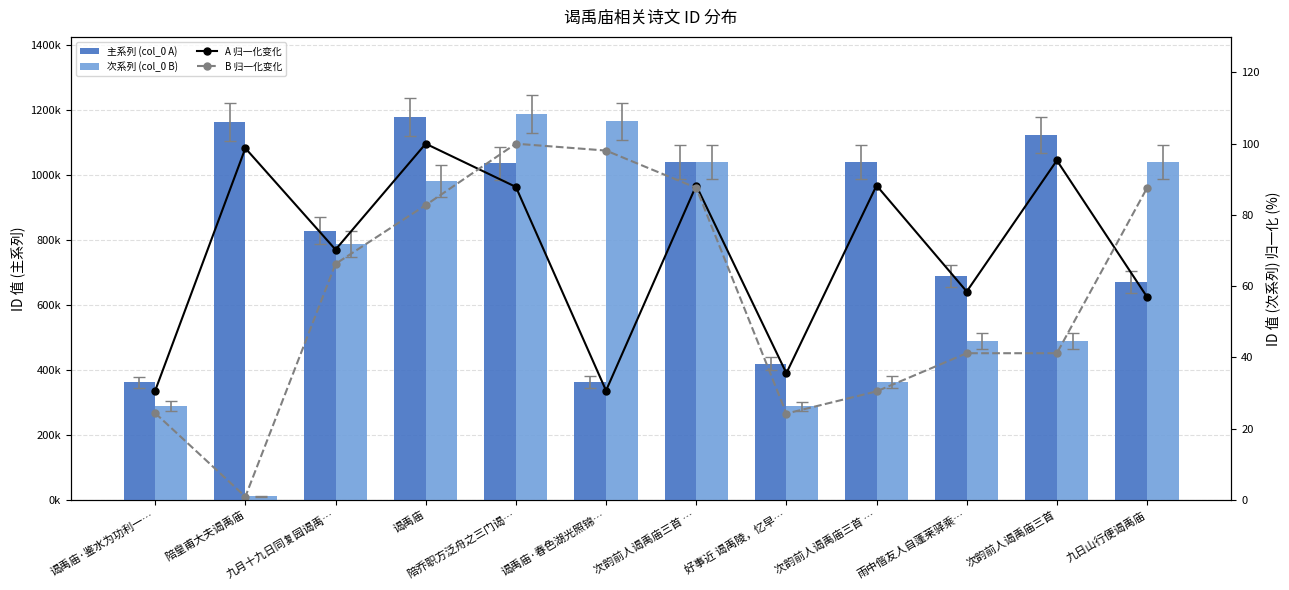

What is the spread (max minus min) of values at 谒禹庙·鉴水为功利一…?

361256.7